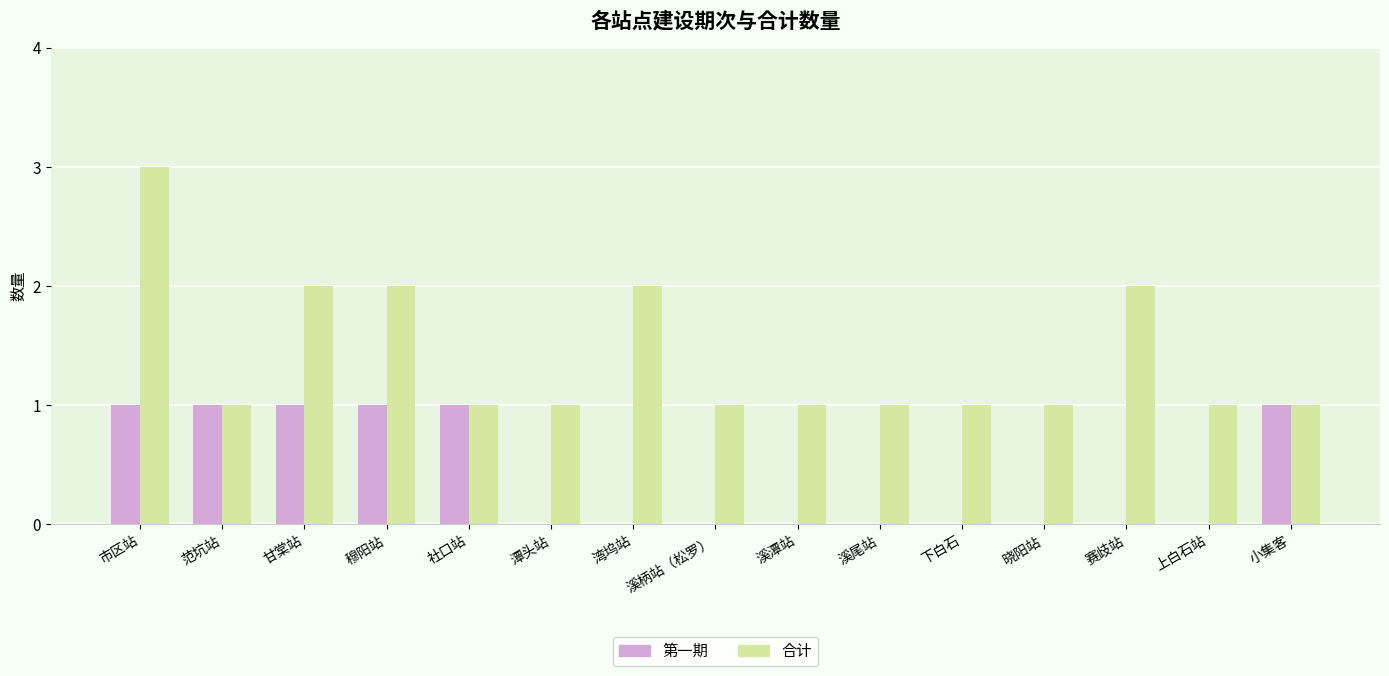

Is it true that 合计 equals 2 at 上白石站?

False